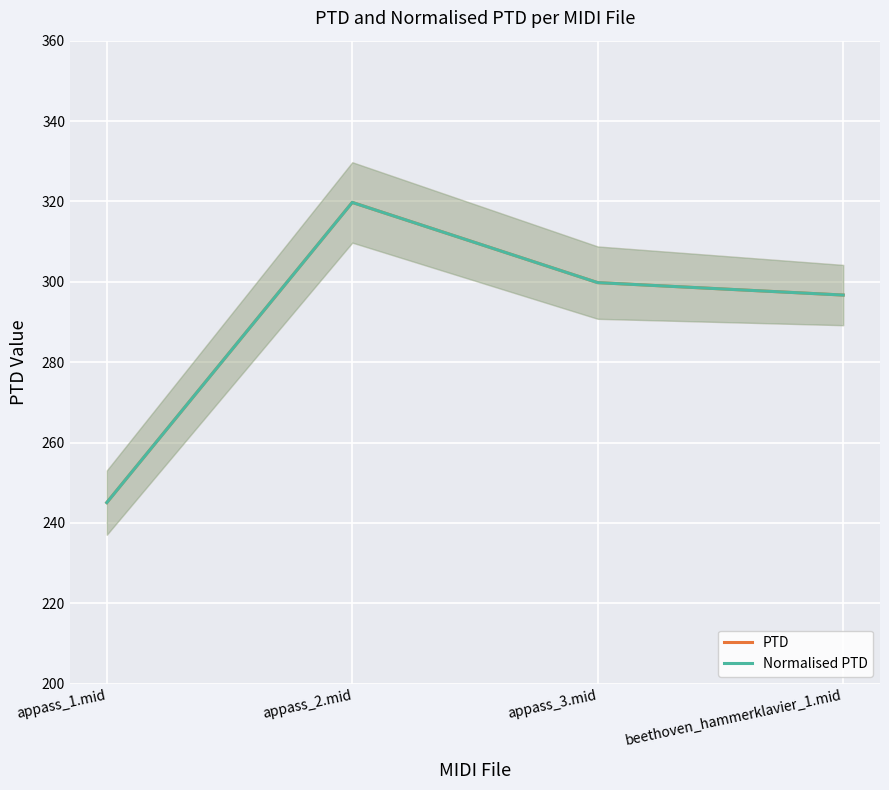

Is the value of PTD at appass_1.mid greater than the value of Normalised PTD at appass_2.mid?

No